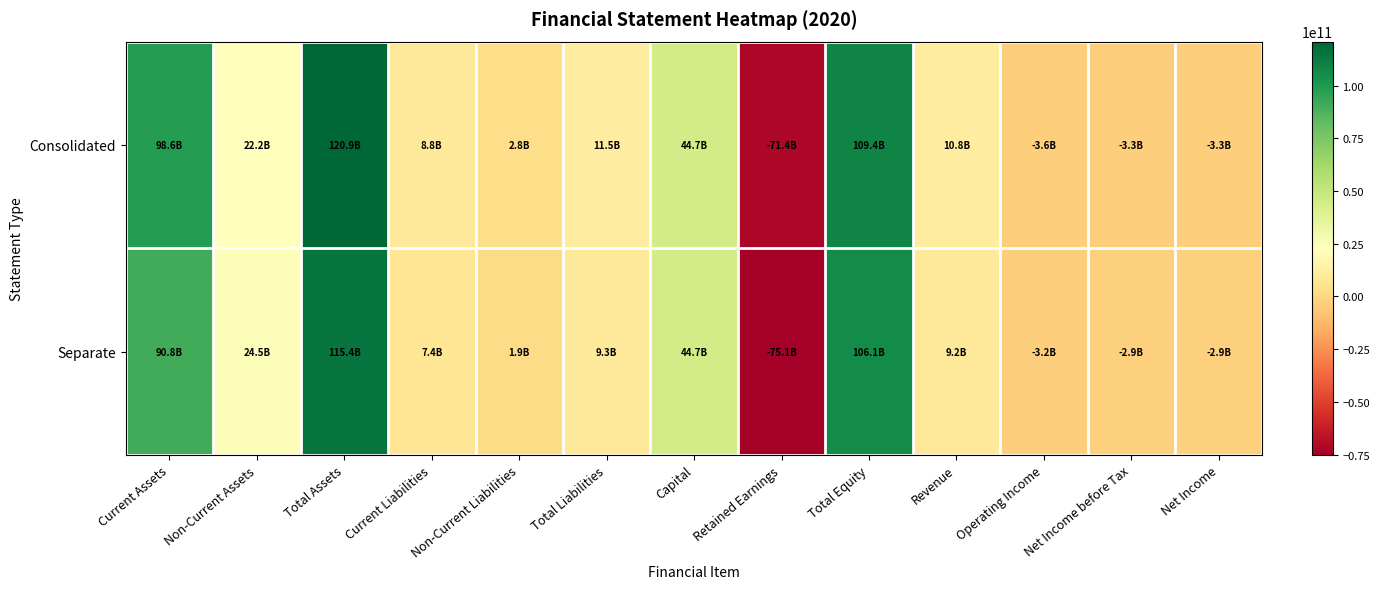

Between Total Assets and Net Income before Tax, which series saw the biggest shift?

Consolidated